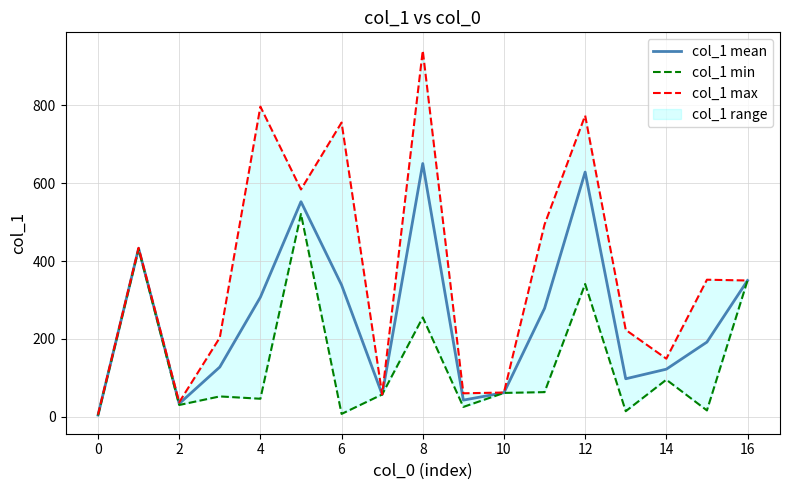

Does the chart display data point markers on the line(s)?

No